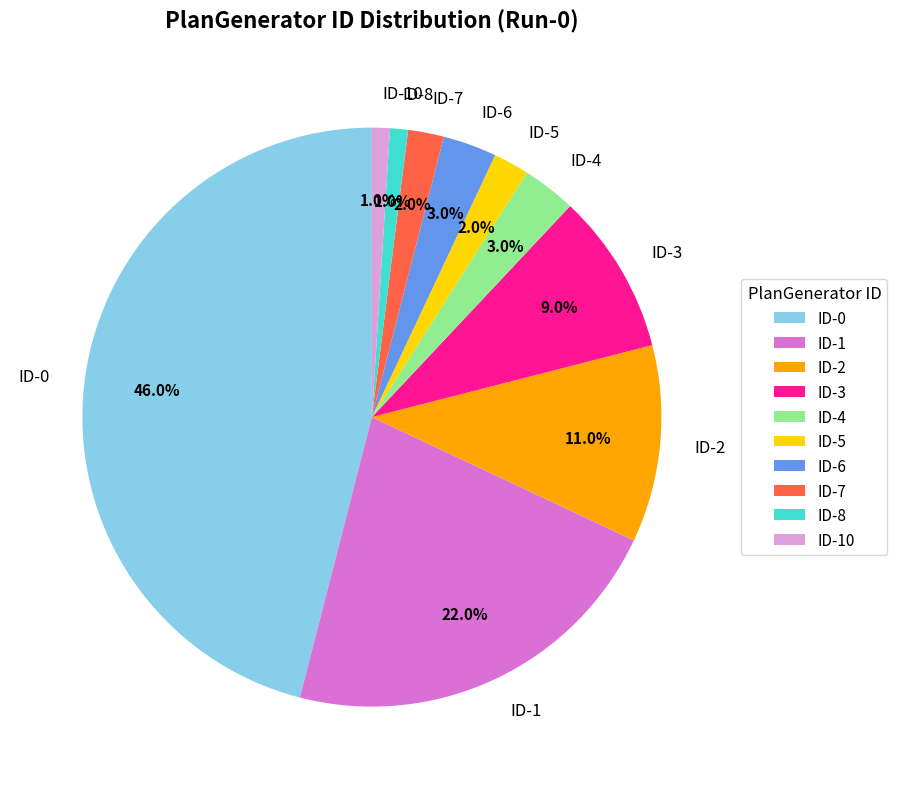

To the nearest percent, what percentage of the pie is ID-8?

1%